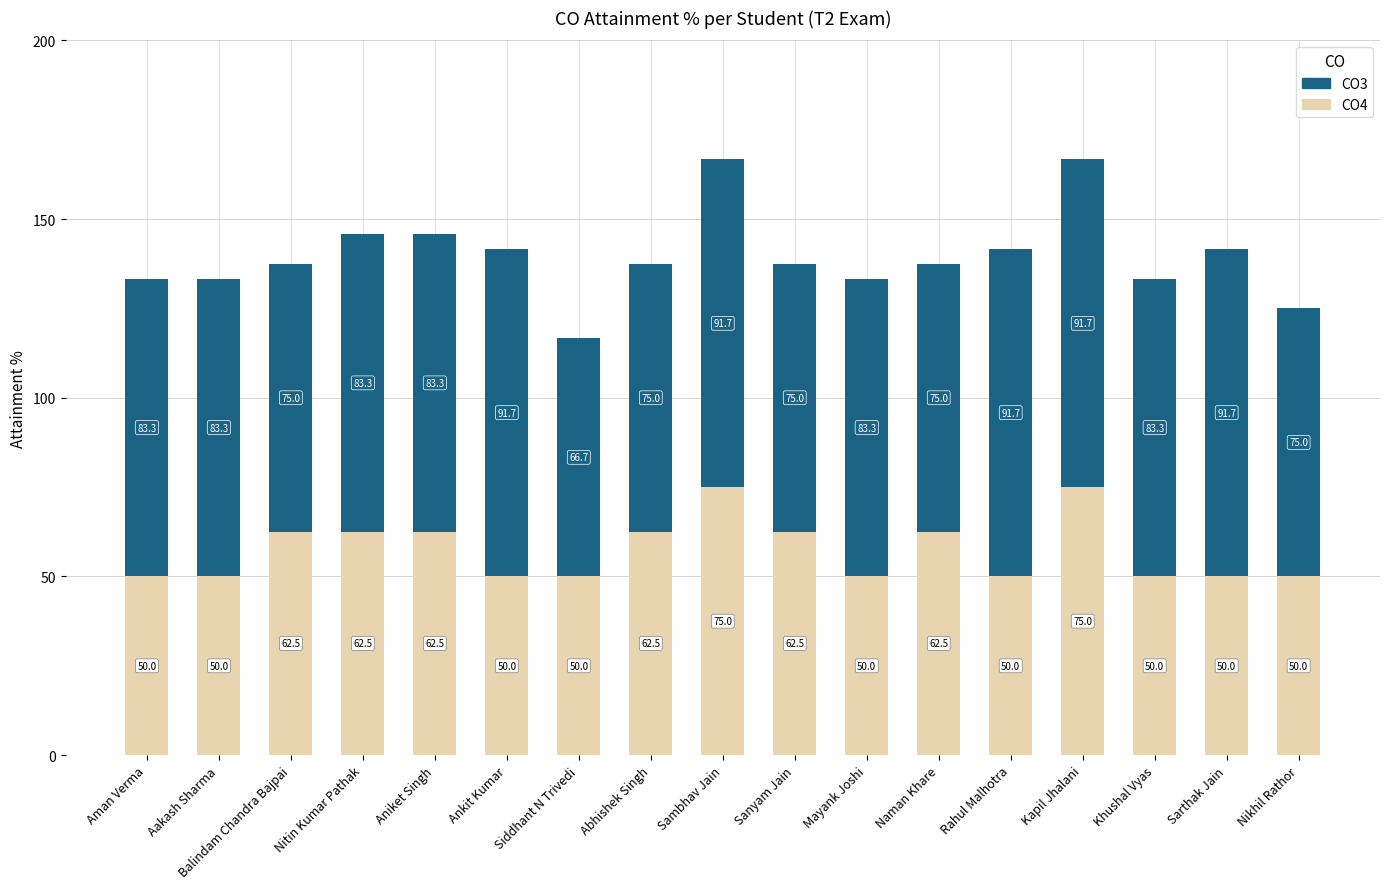

What is the difference between the maximum and minimum values in the CO4 series?

25.0